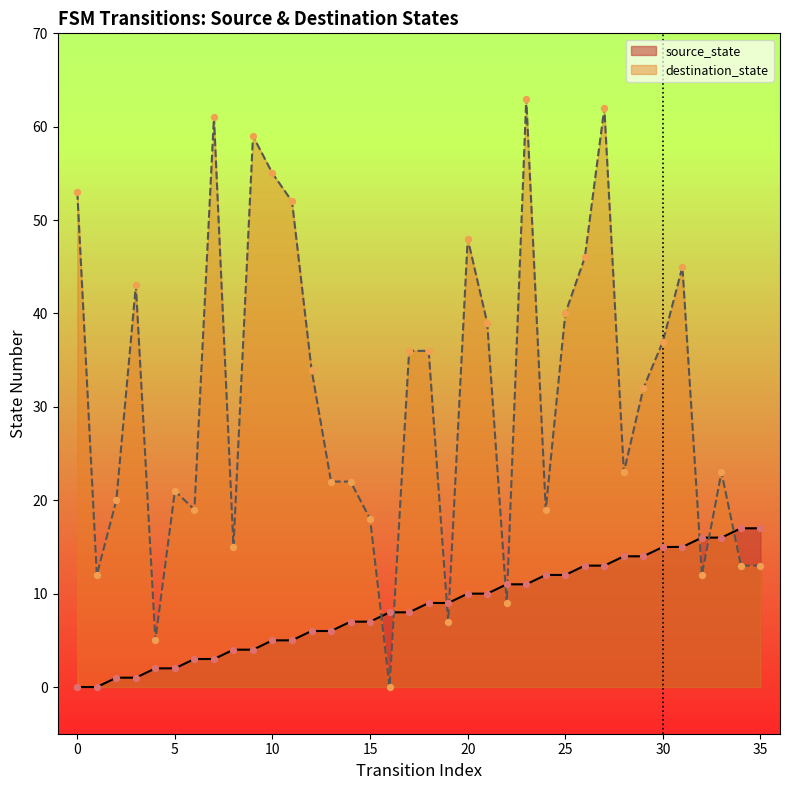

Which series has the largest Y range (max minus min)?

destination_state